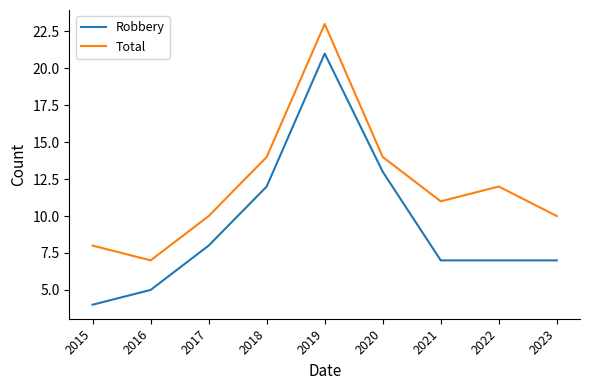

How many lines are shown in the chart?

2